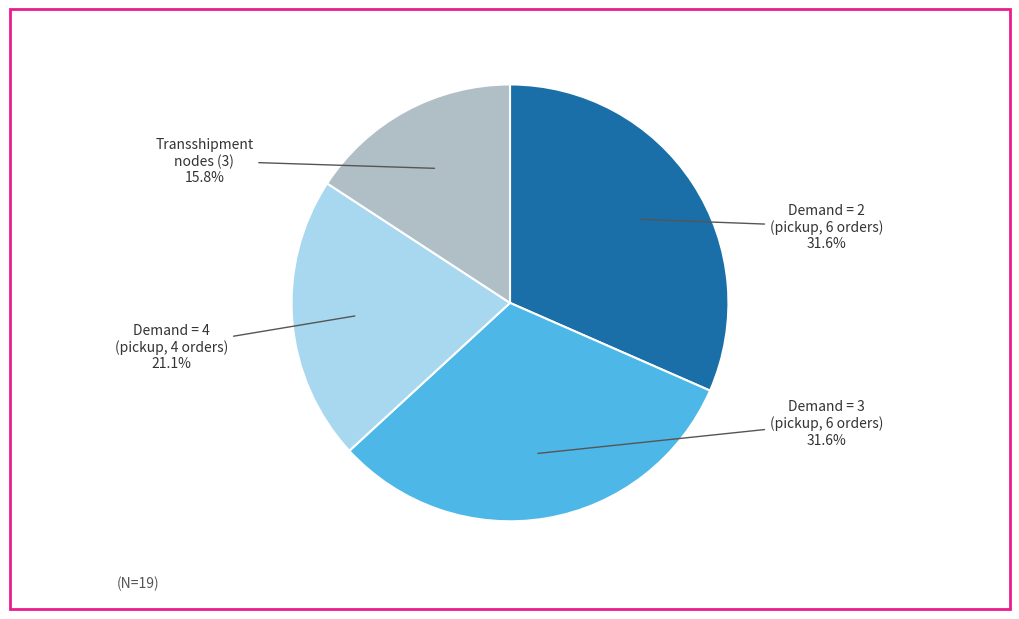

Is there a majority slice in this chart?

No